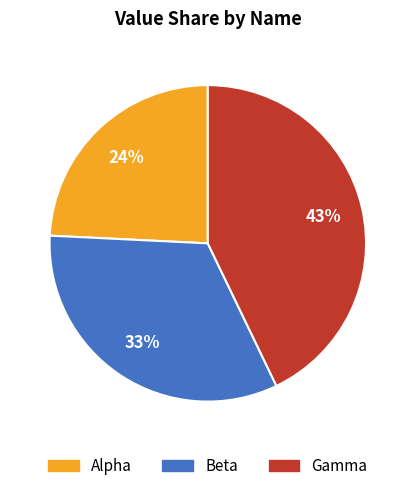

How many slices are in this pie chart?

3